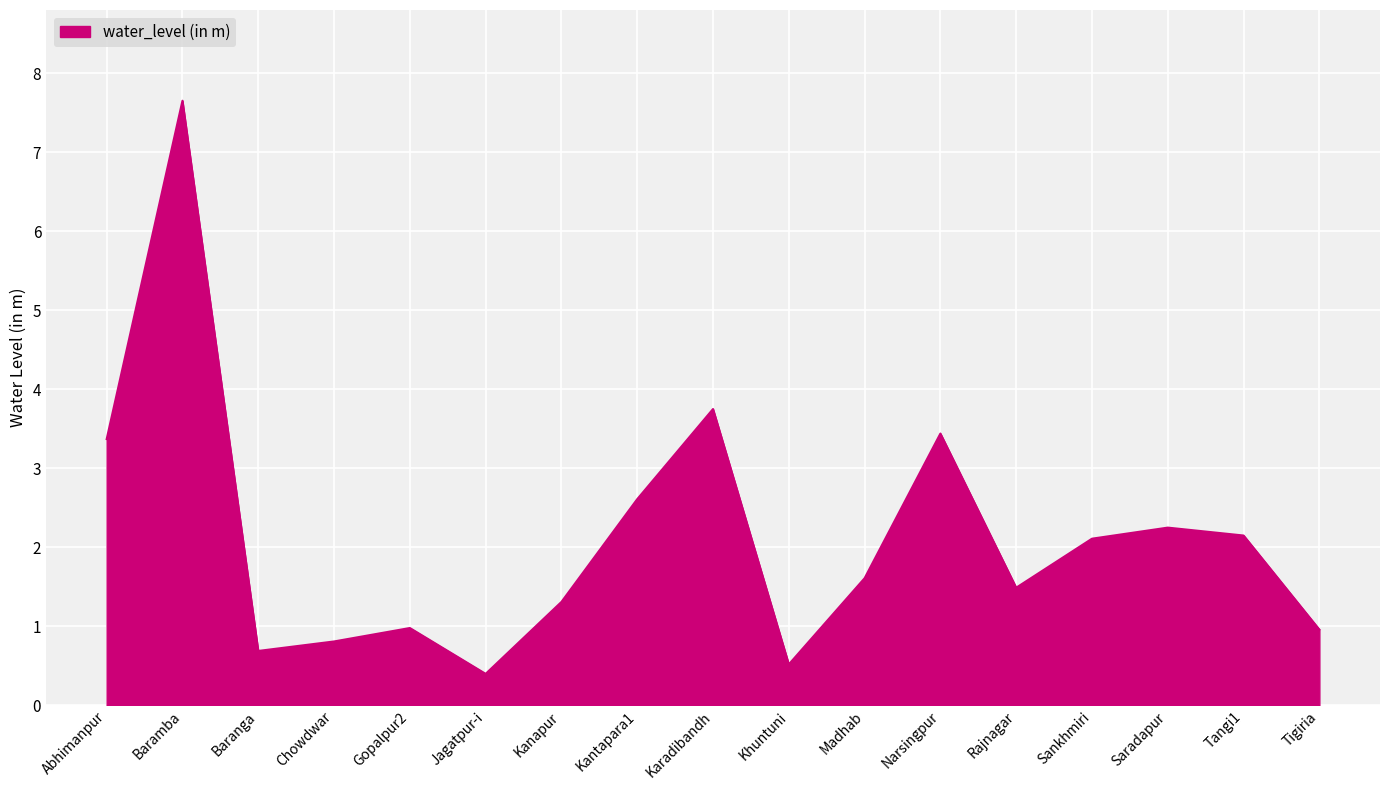

What is the change in value from Khuntuni to Rajnagar?

+1.0